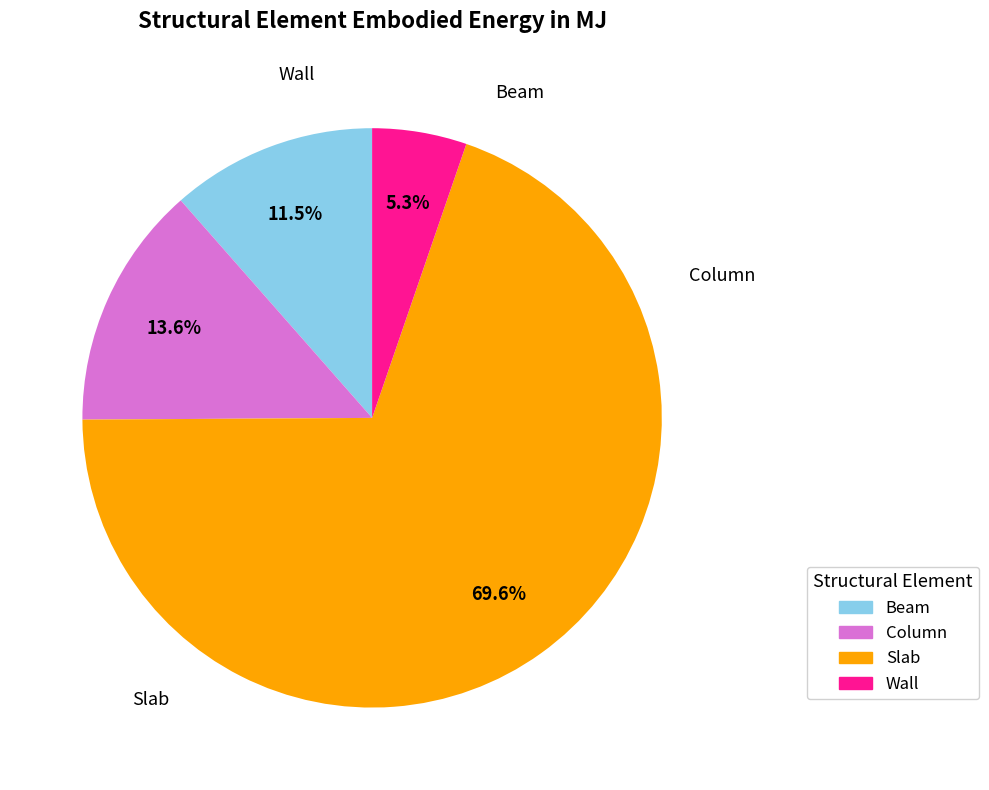

To the nearest percent, what is the difference between the largest and smallest slice percentages?

64%